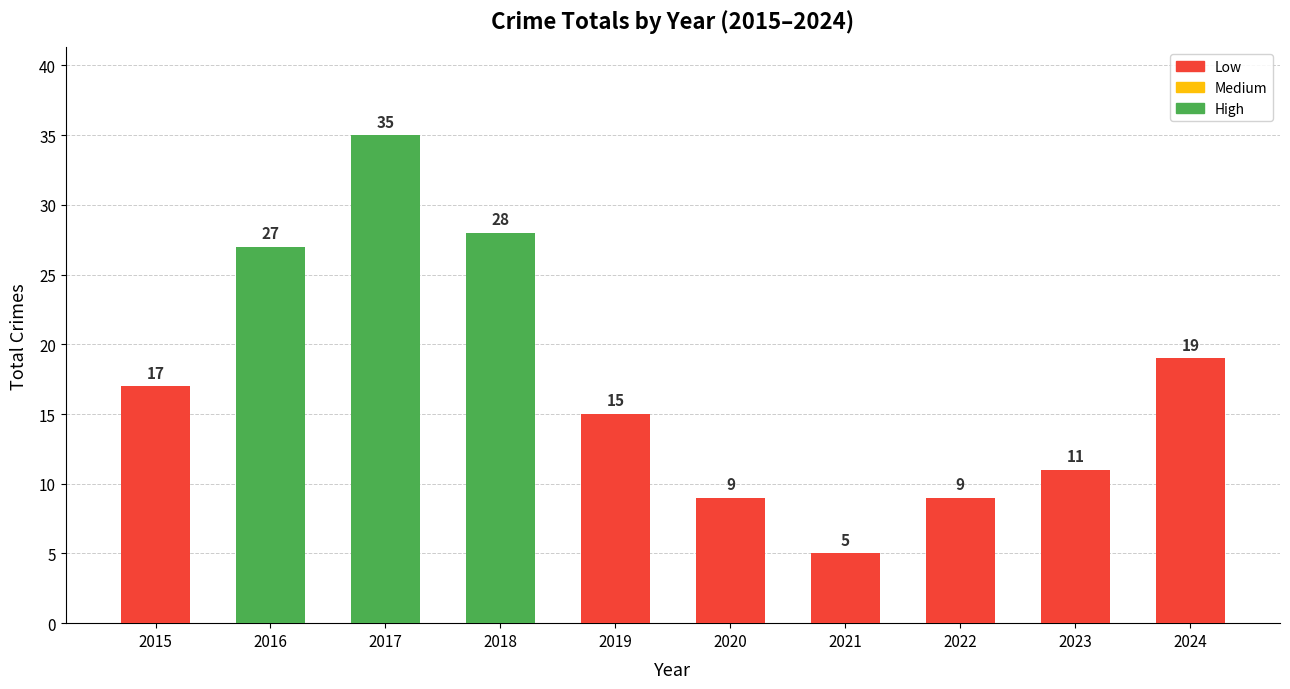

What is the value of the 5th bar from the left?

15